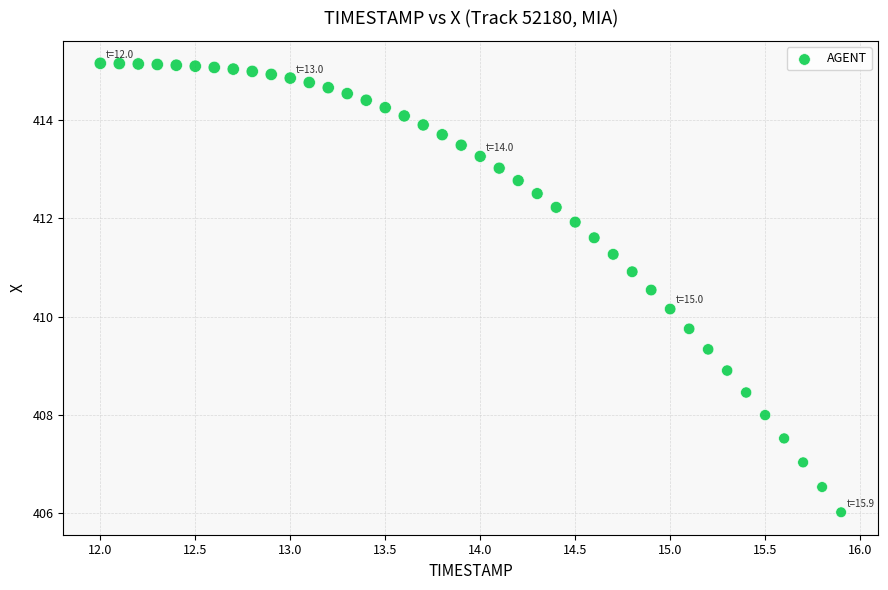

What is the range of X values (max minus min)?

3.9